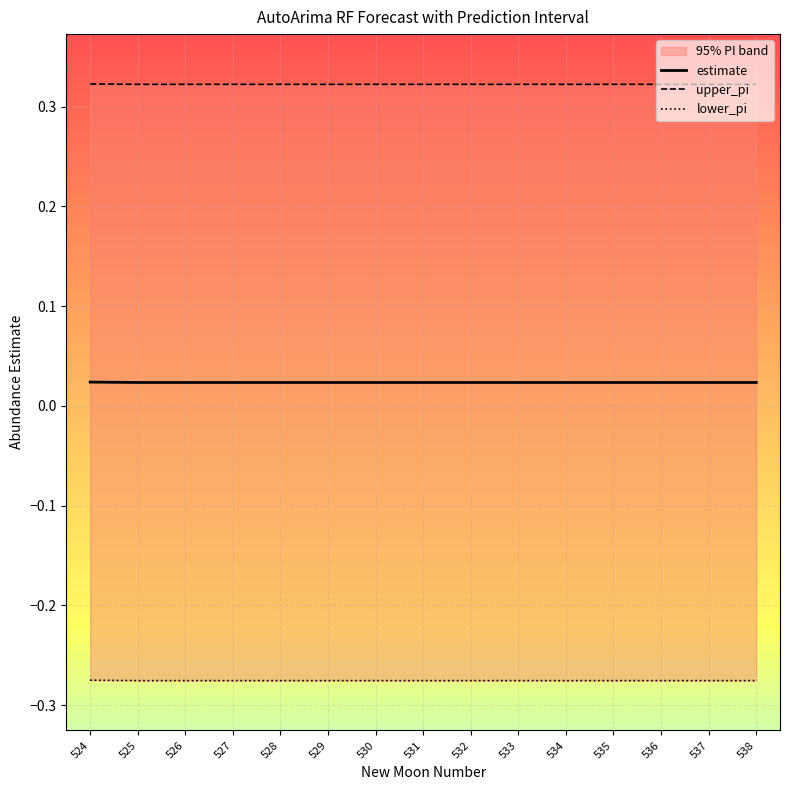

Reading left to right, what are all the values shown in this chart?

estimate: 0.0	0.0	0.0	0.0	0.0	0.0	0.0	0.0	0.0	0.0	0.0	0.0	0.0	0.0	0.0
upper_pi: 0.3	0.3	0.3	0.3	0.3	0.3	0.3	0.3	0.3	0.3	0.3	0.3	0.3	0.3	0.3
lower_pi: -0.3	-0.3	-0.3	-0.3	-0.3	-0.3	-0.3	-0.3	-0.3	-0.3	-0.3	-0.3	-0.3	-0.3	-0.3